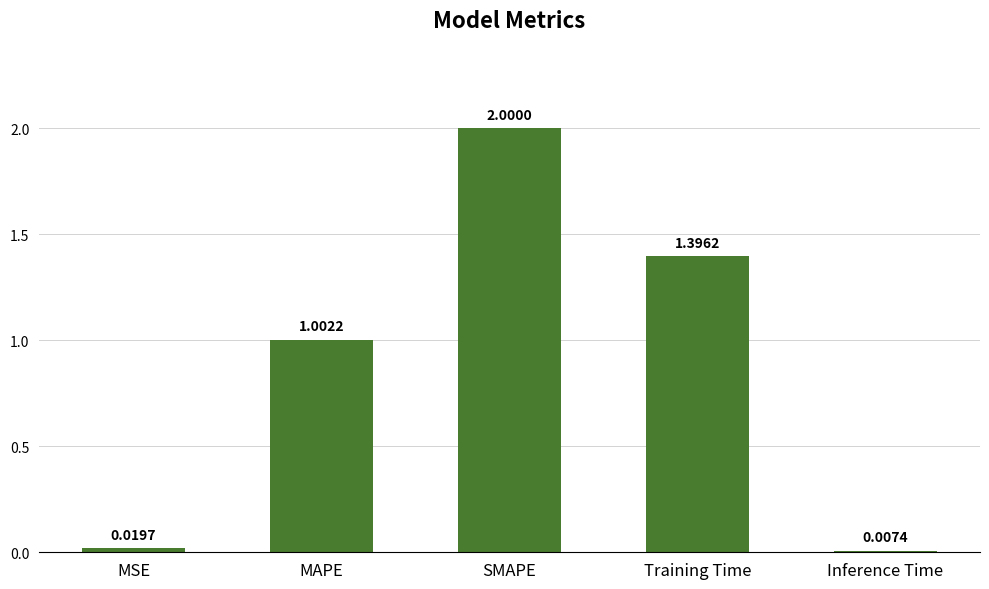

What is the average value?

0.9